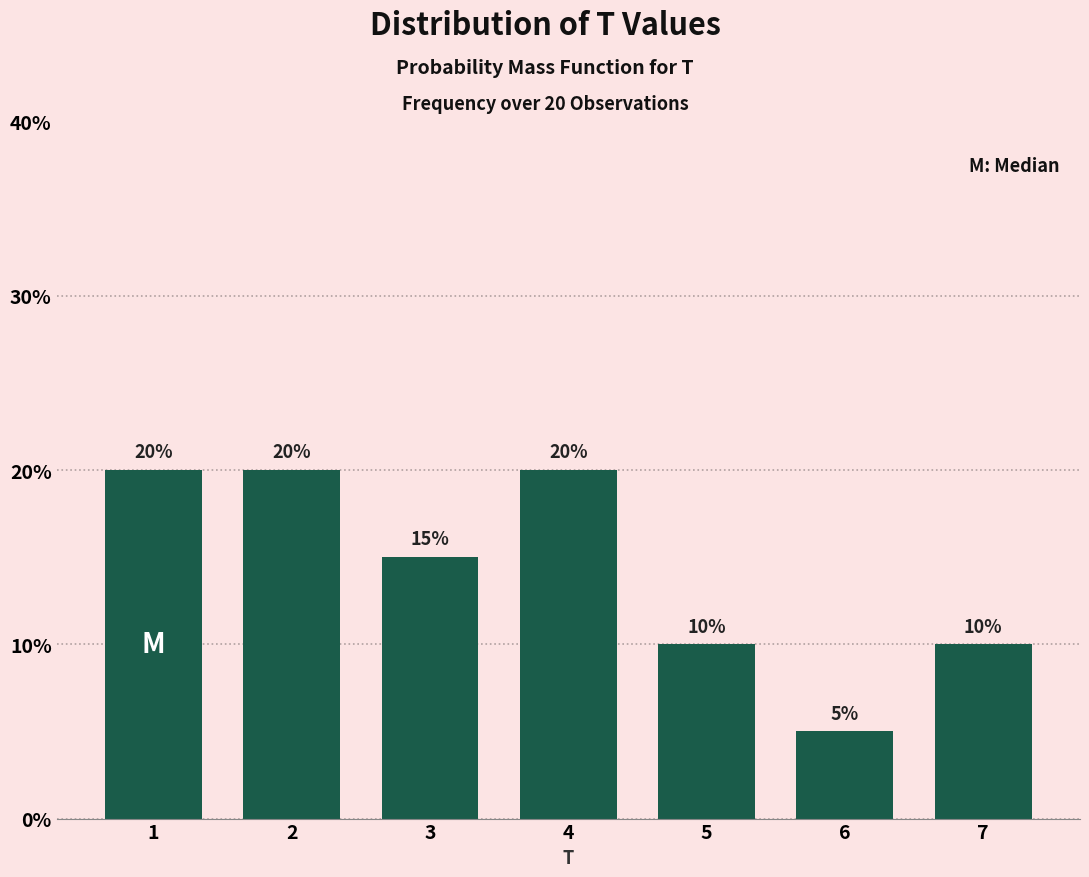

Reading left to right, list all the values displayed in this chart.

1=20	2=20	3=15	4=20	5=10	6=5	7=10